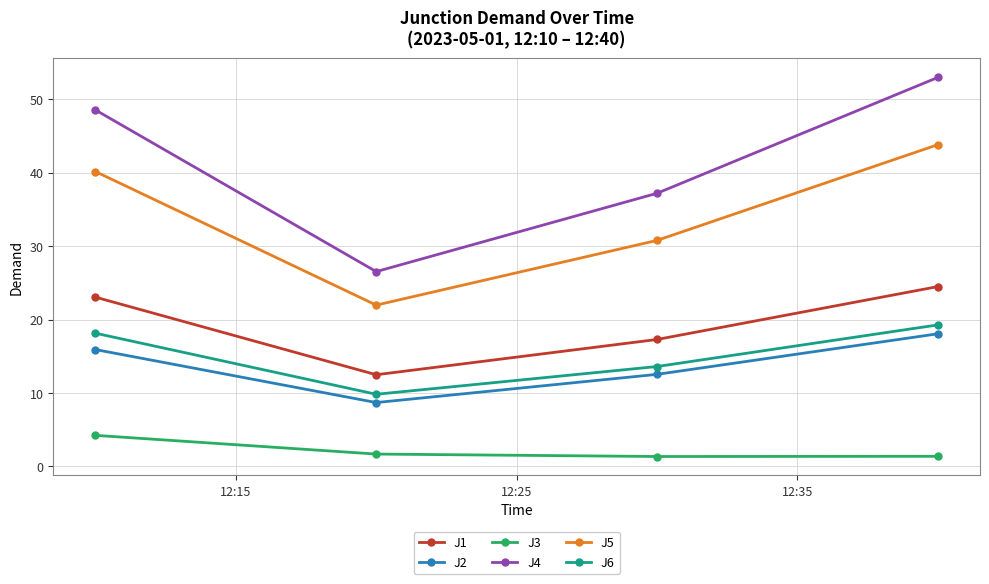

At how many categories does at least one series exceed 34?

3